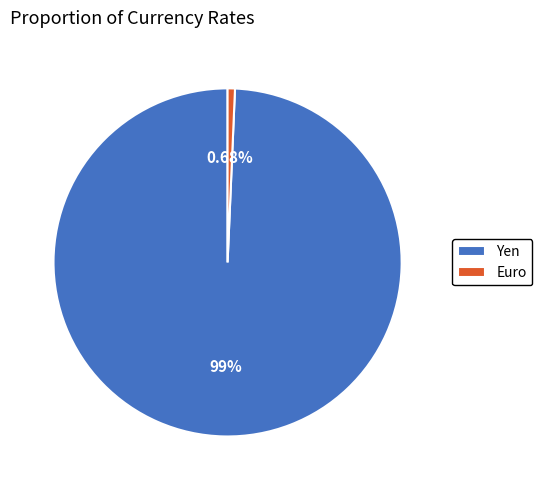

The Yen slice represents 89% of the pie. True or false?

False